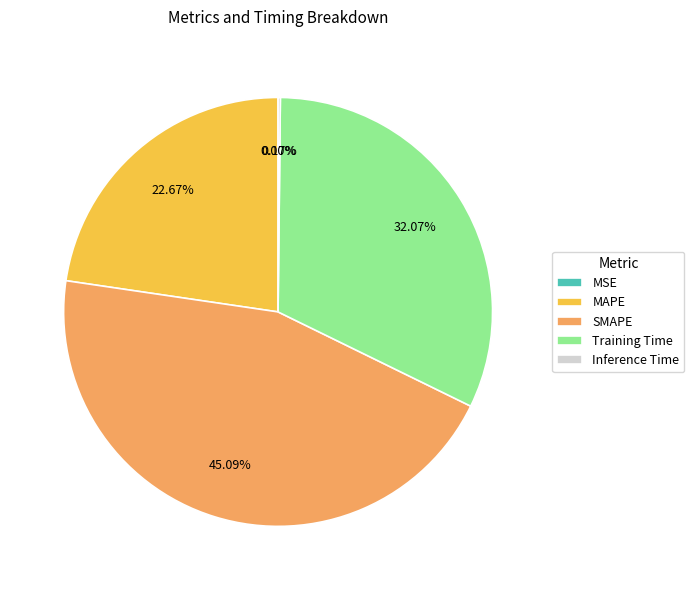

What portion of the pie excludes Training Time?

67.9%